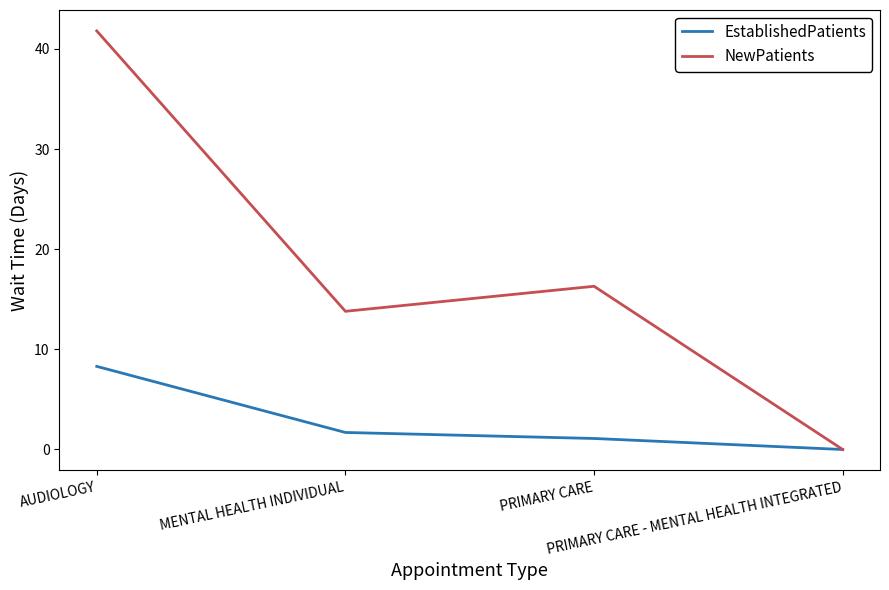

How many values in the NewPatients series exceed 16?

2